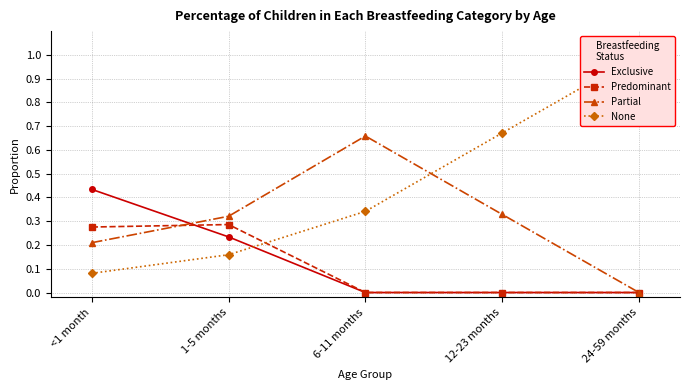

How many times do Partial and Exclusive cross each other?

1